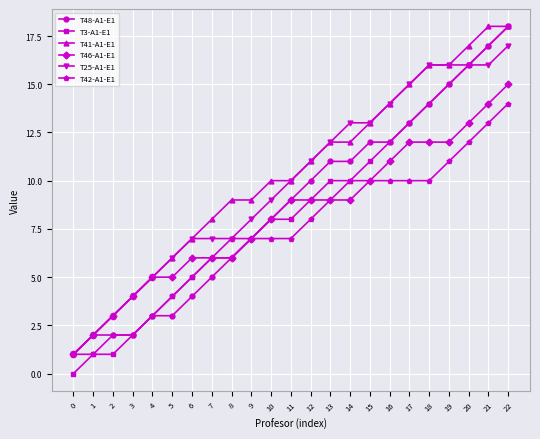

What is the minimum value for T48-A1-E1?

1